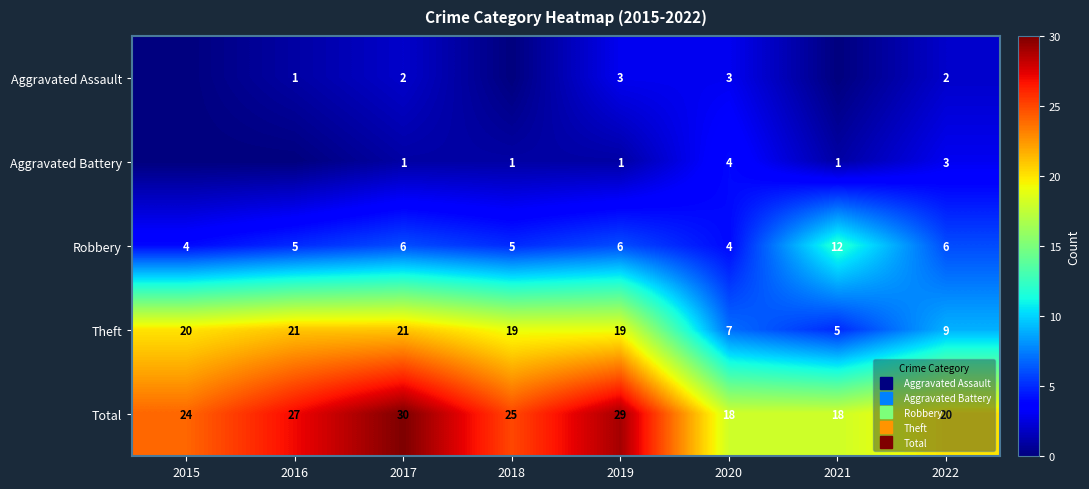

What is the spread (max minus min) of values at 2016?

27